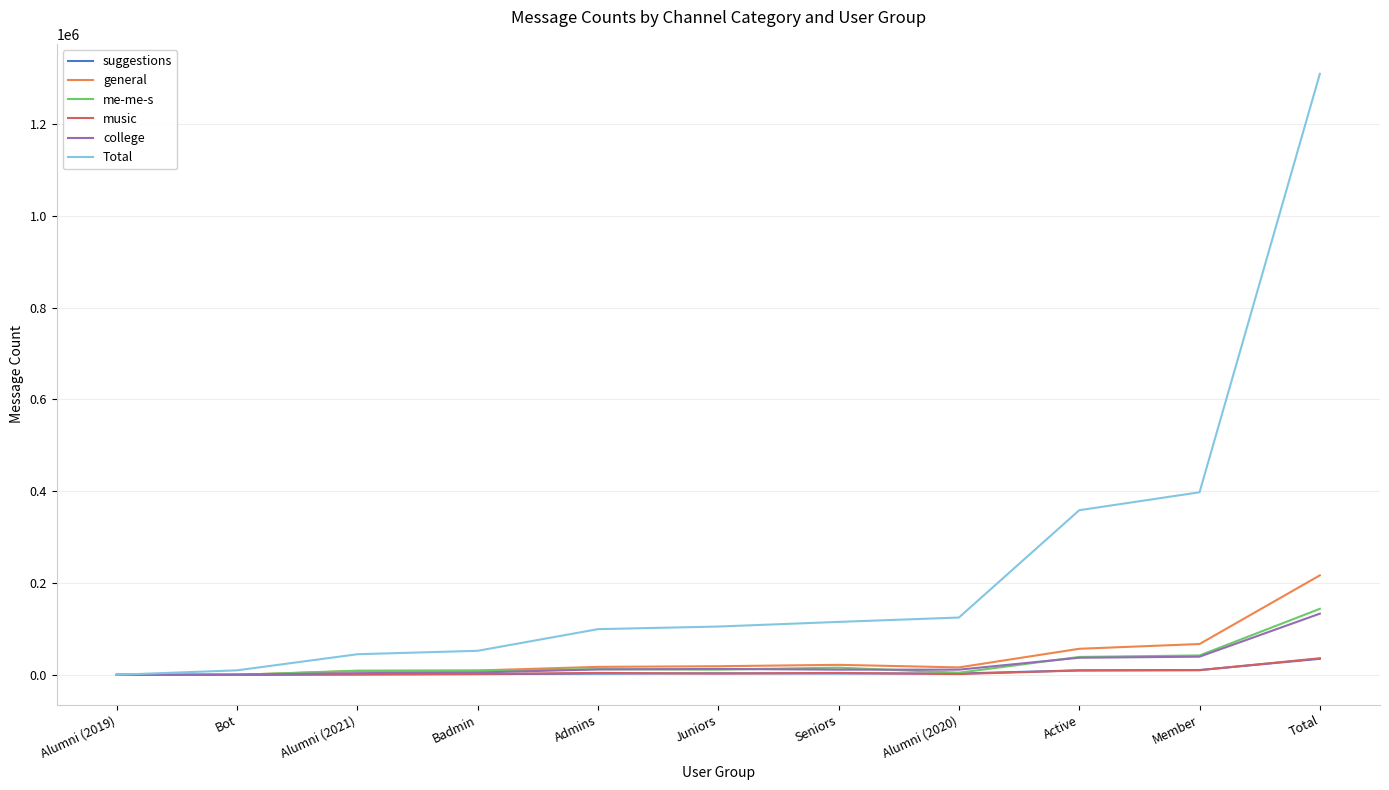

What is the approximate value of me-me-s at Alumni (2020), to the nearest 10?

4680